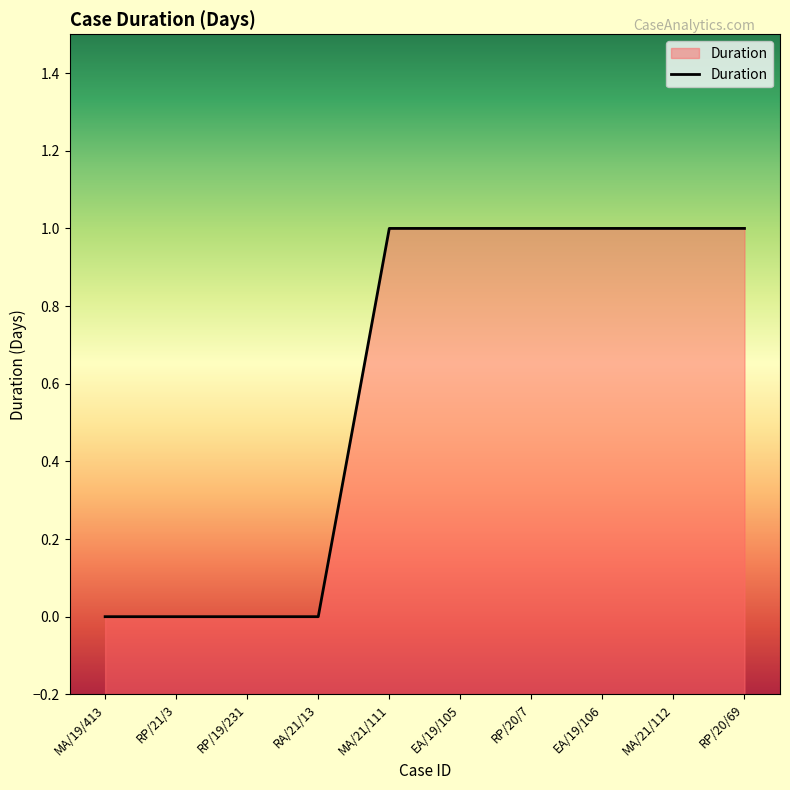

True or false: there are more than 2 points higher than both neighbors.

False